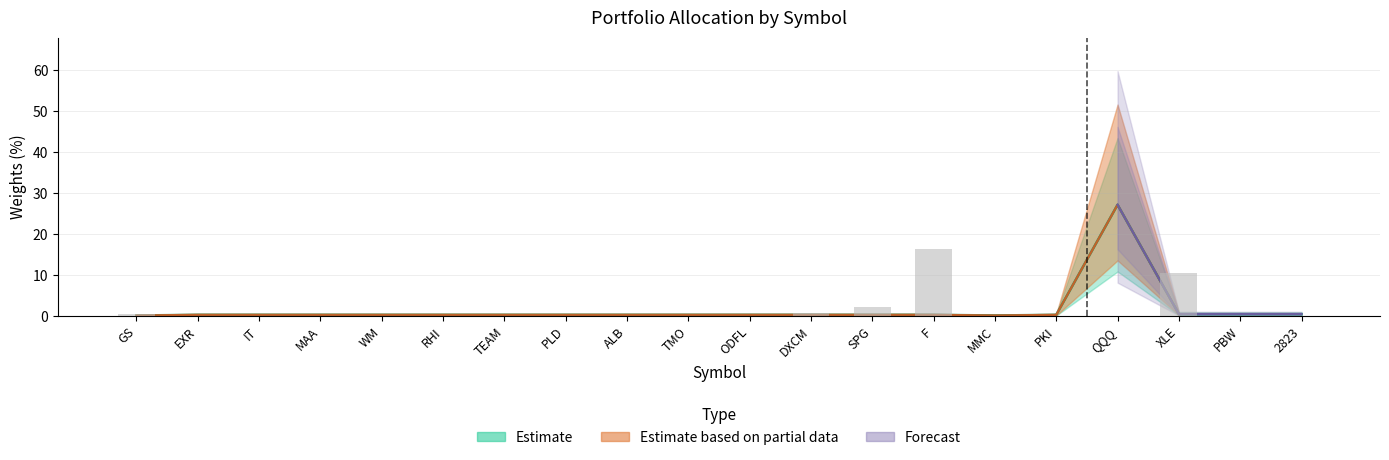

Where is Change nearest to the value 8?

XLE